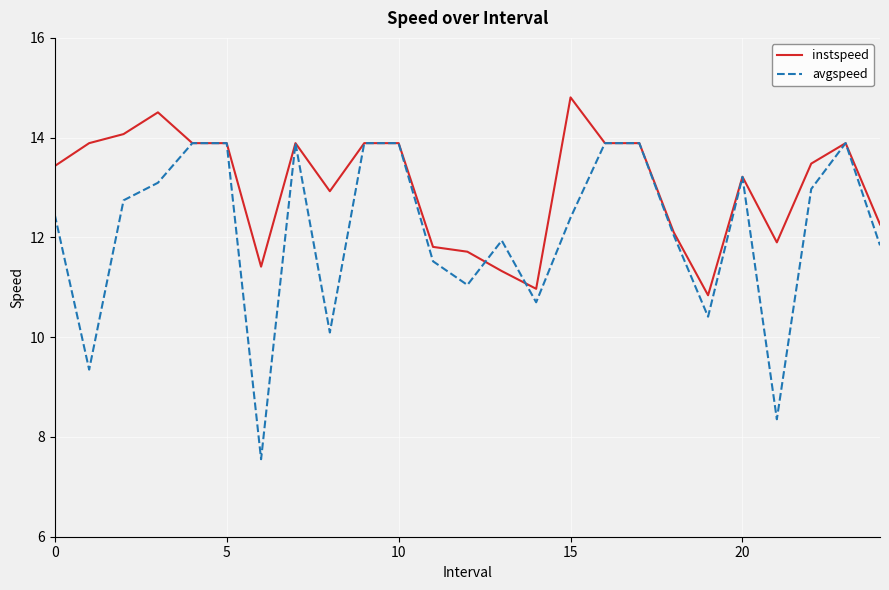

List the series in order of their peak value, highest first.

instspeed, avgspeed